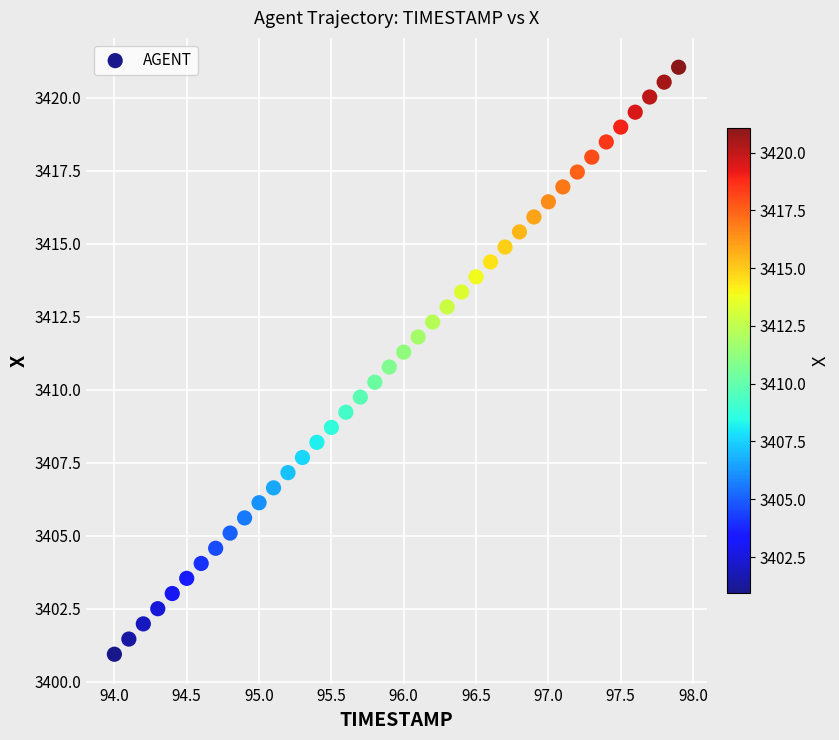

What is the range of X values (max minus min)?

3.9